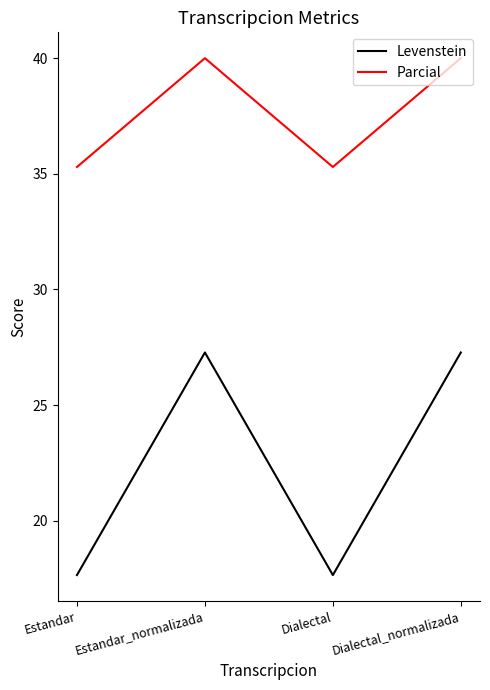

What is the highest value of the Parcial series?

40.0